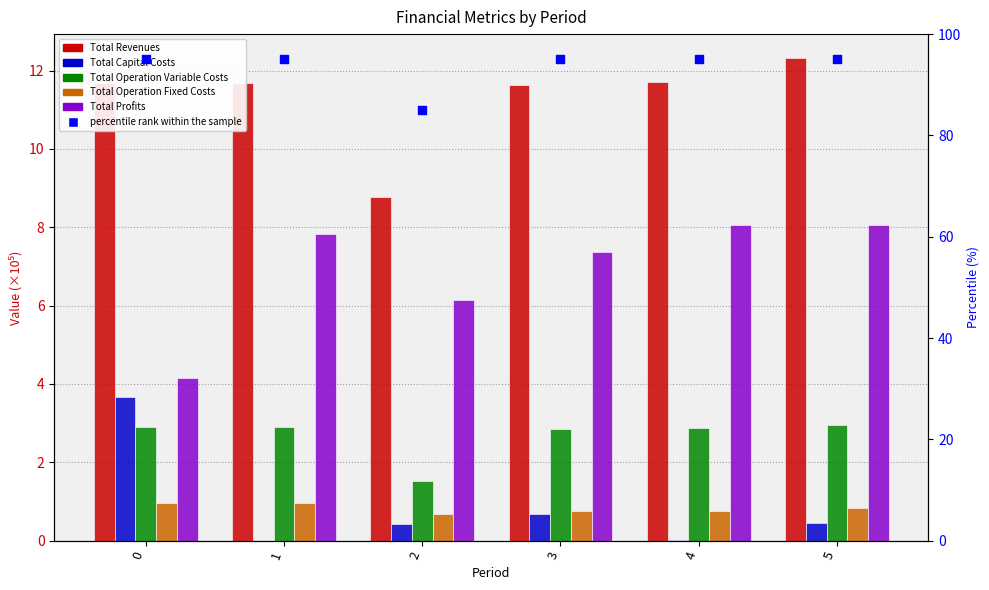

Is the value of Total Operation Variable Costs at 5 greater than the value of Total Operation Fixed Costs at 4?

Yes